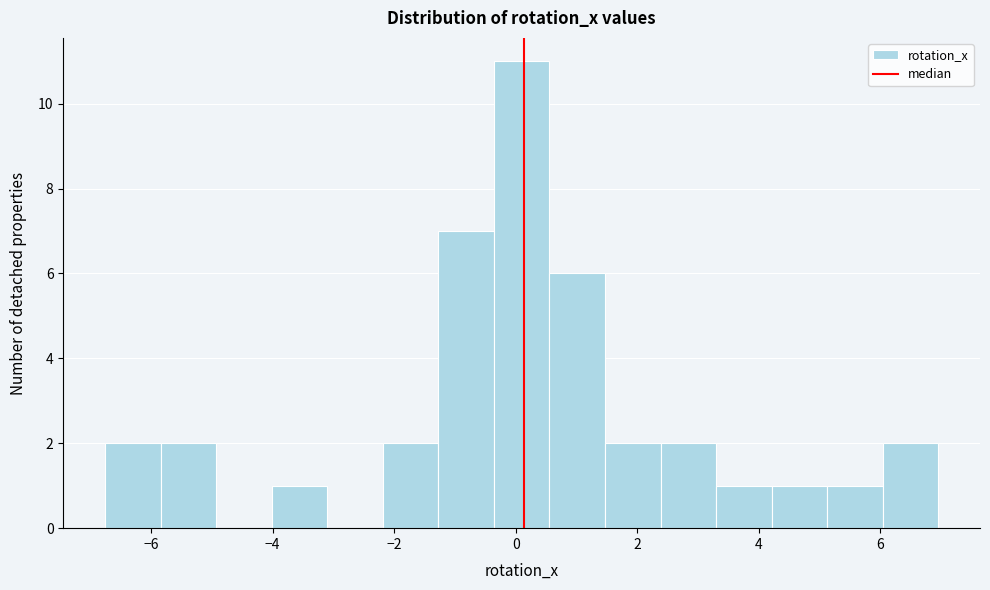

Reading left to right, transcribe this chart: for each bar, give the range it covers on the x-axis and its height. Neither the bar edges nor the heights are printed on the chart, so give them approximately, as read against the axes.

-6.8 to -5.8: 2
-5.8 to -5.0: 2
-5.0 to -4.0: 0
-4.0 to -3.2: 1
-3.2 to -2.2: 0
-2.2 to -1.2: 2
-1.2 to -0.4: 7
-0.4 to 0.6: 11
0.6 to 1.4: 6
1.4 to 2.4: 2
2.4 to 3.2: 2
3.2 to 4.2: 1
4.2 to 5.2: 1
5.2 to 6.0: 1
6.0 to 7.0: 2